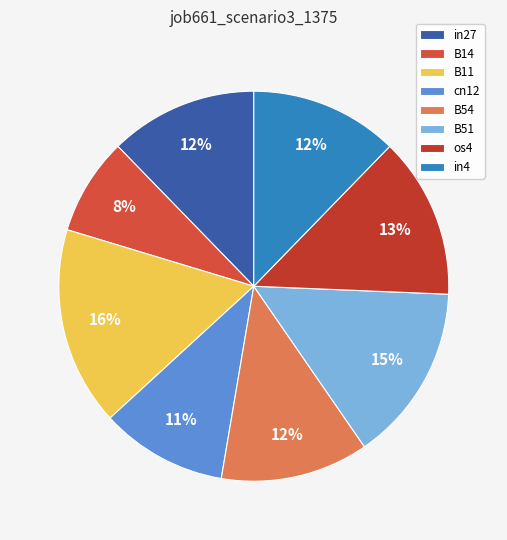

To the nearest percent, what portion does B54 represent?

12%